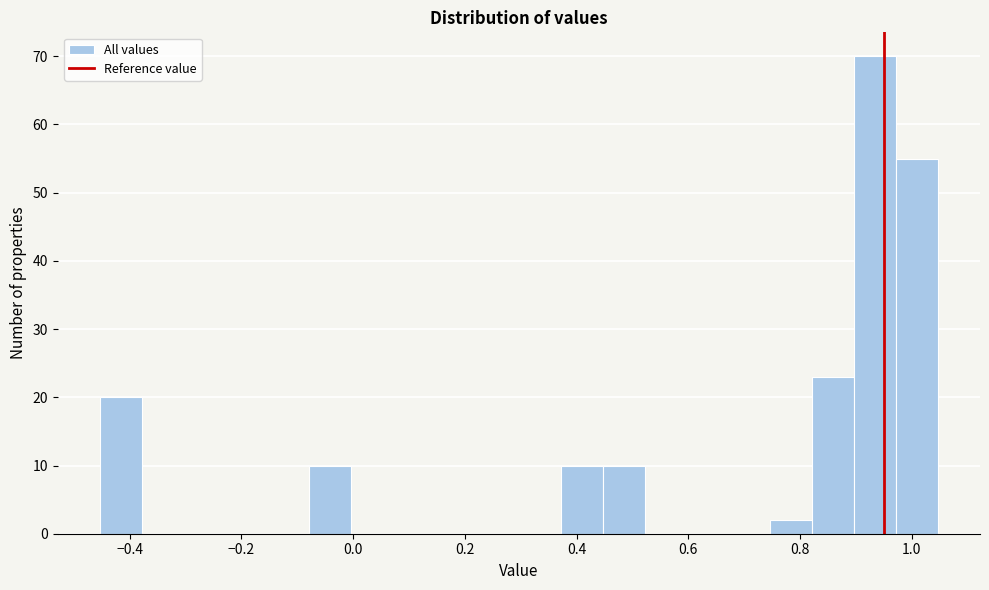

Read against the x-axis, roughly where is the centre of the tallest bar?

0.94